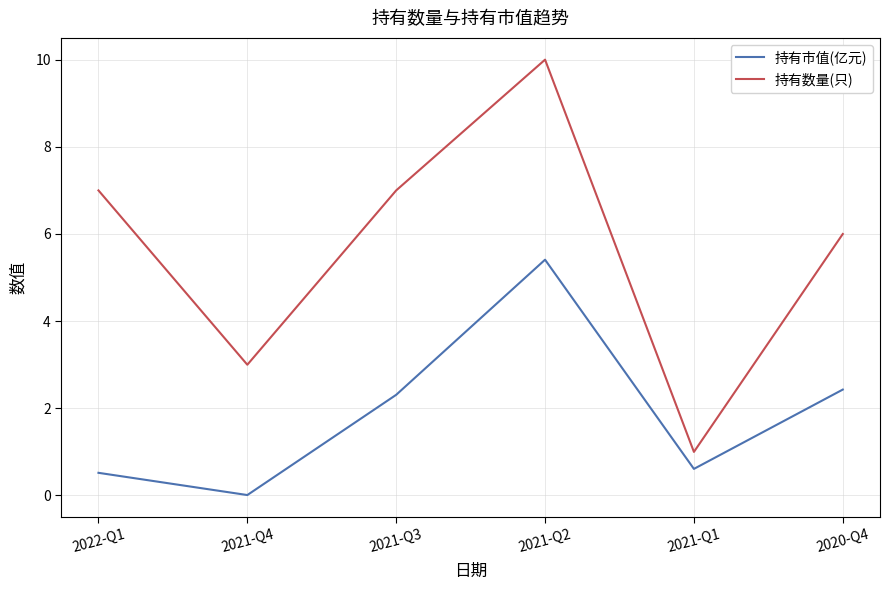

Where is the first local maximum for 持有数量(只)?

2021-Q2